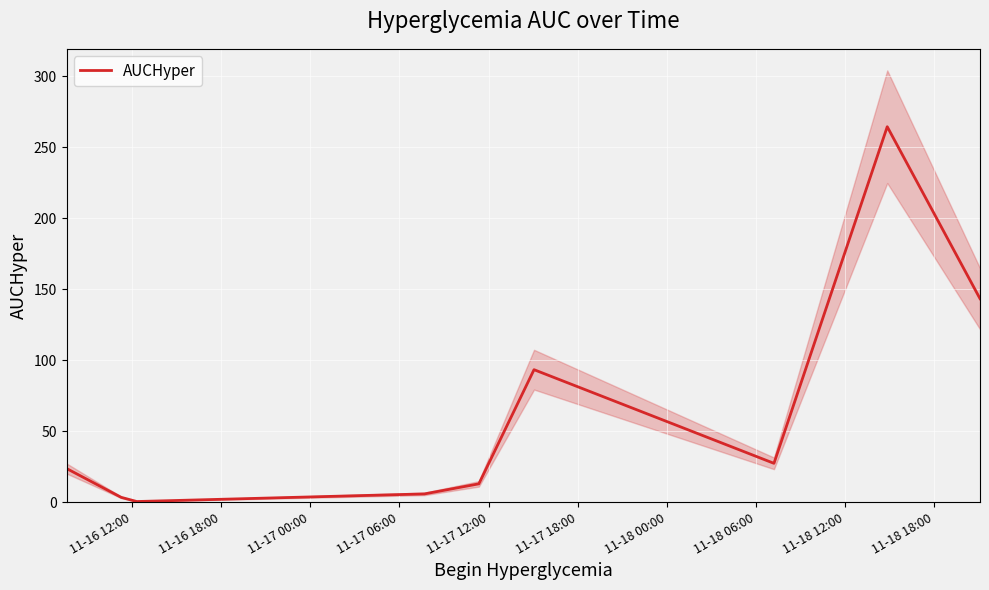

What is the highest value of the AUCHyper series?

264.4